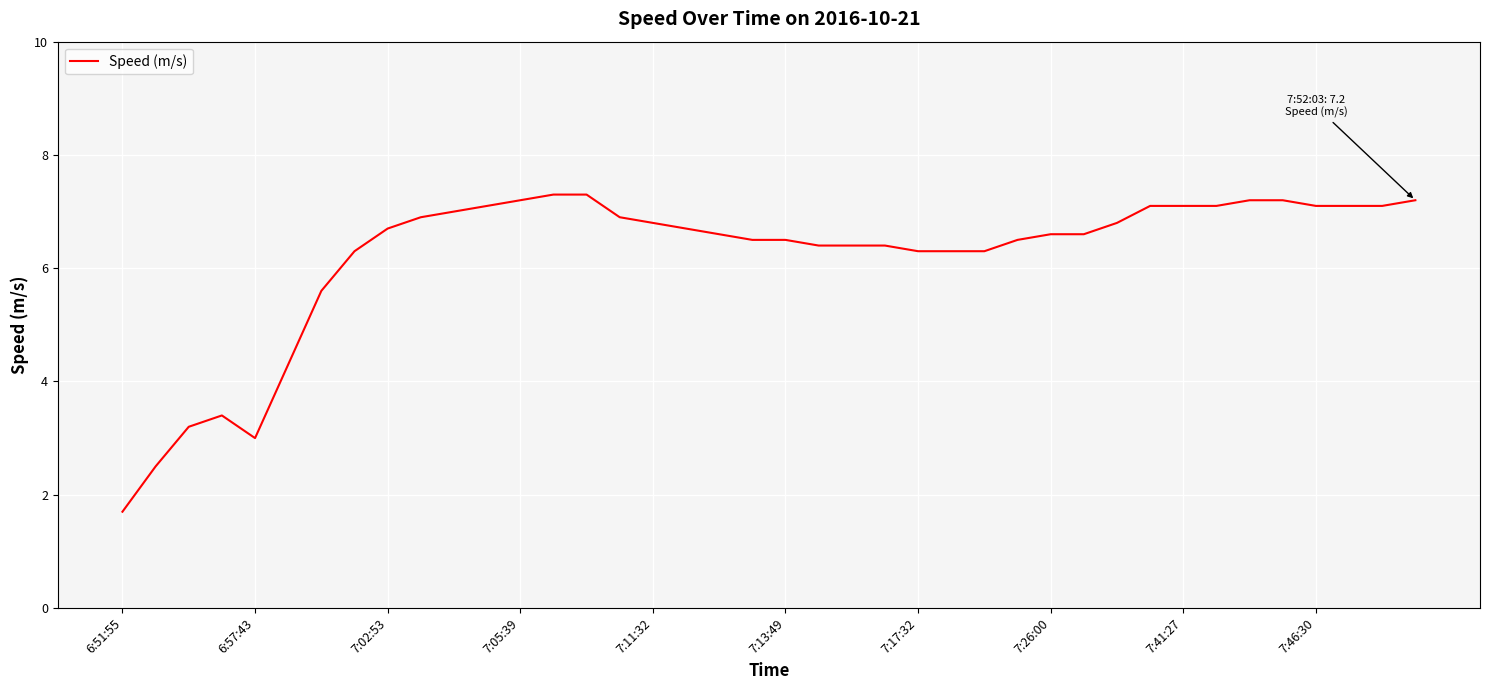

What is the greatest value displayed?

7.3